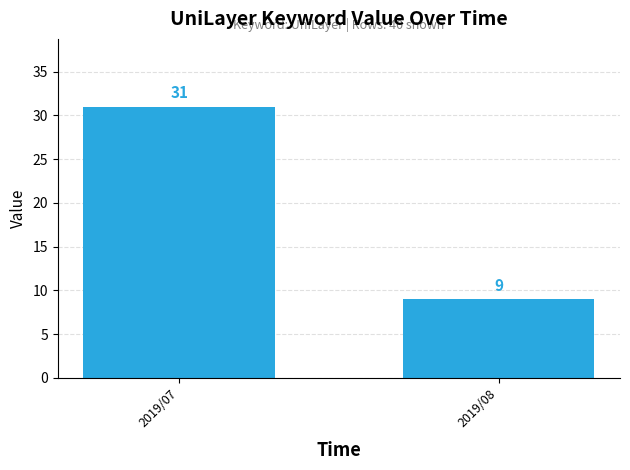

Are the bars grouped side by side (vs. stacked)?

No